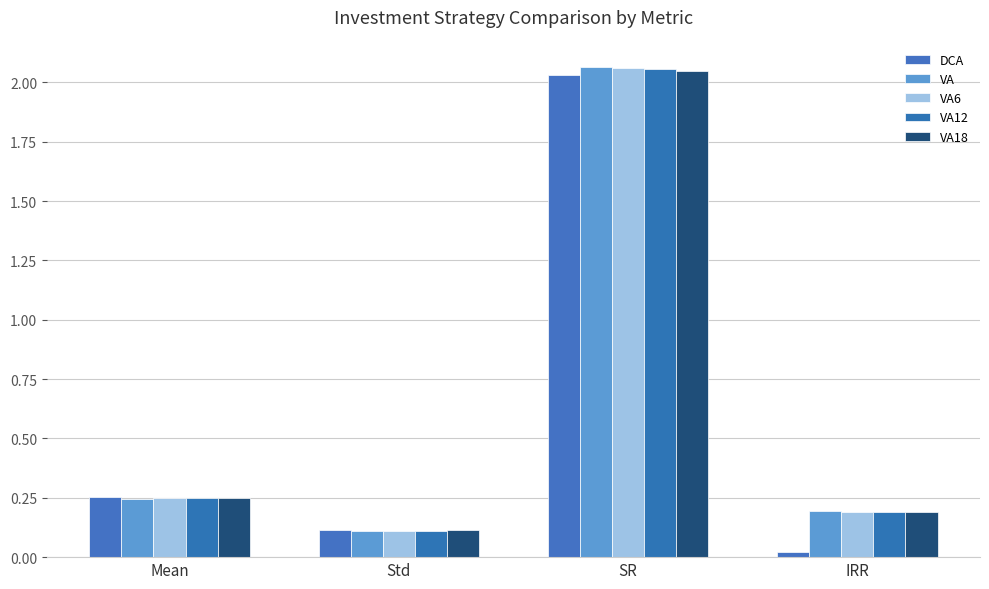

What is the label of the 2nd bar from the right?

SR